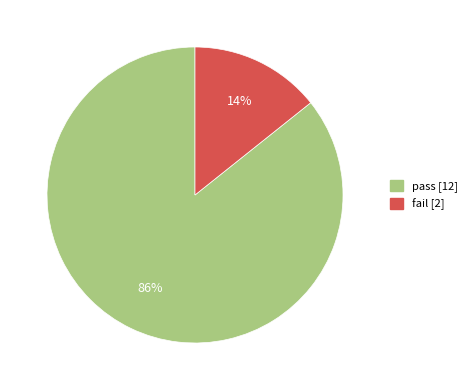

Rank the categories by value from lowest to highest.

fail, pass